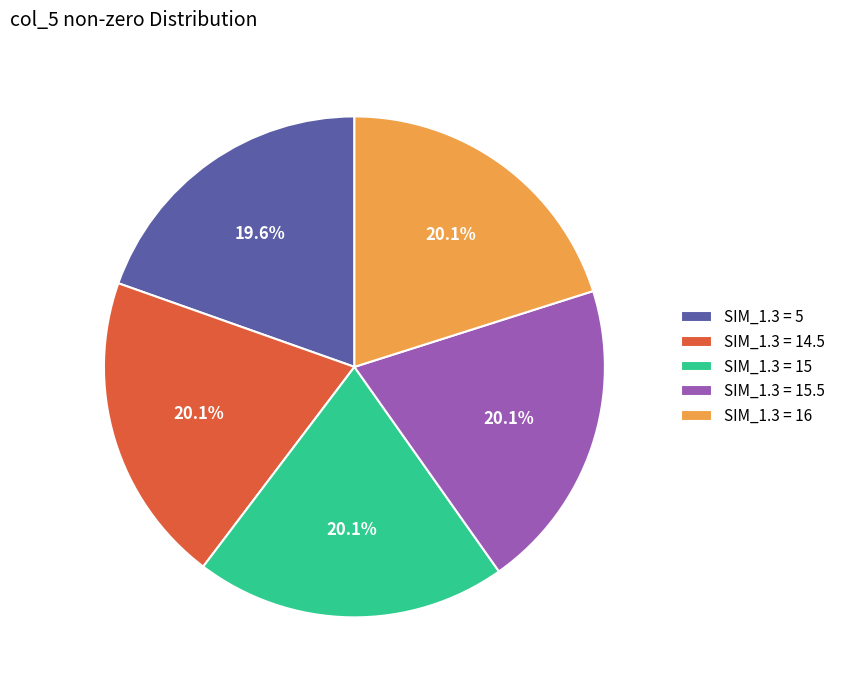

What is the ratio of the value at SIM_1.3 = 16 to the value at SIM_1.3 = 14.5?

1.0